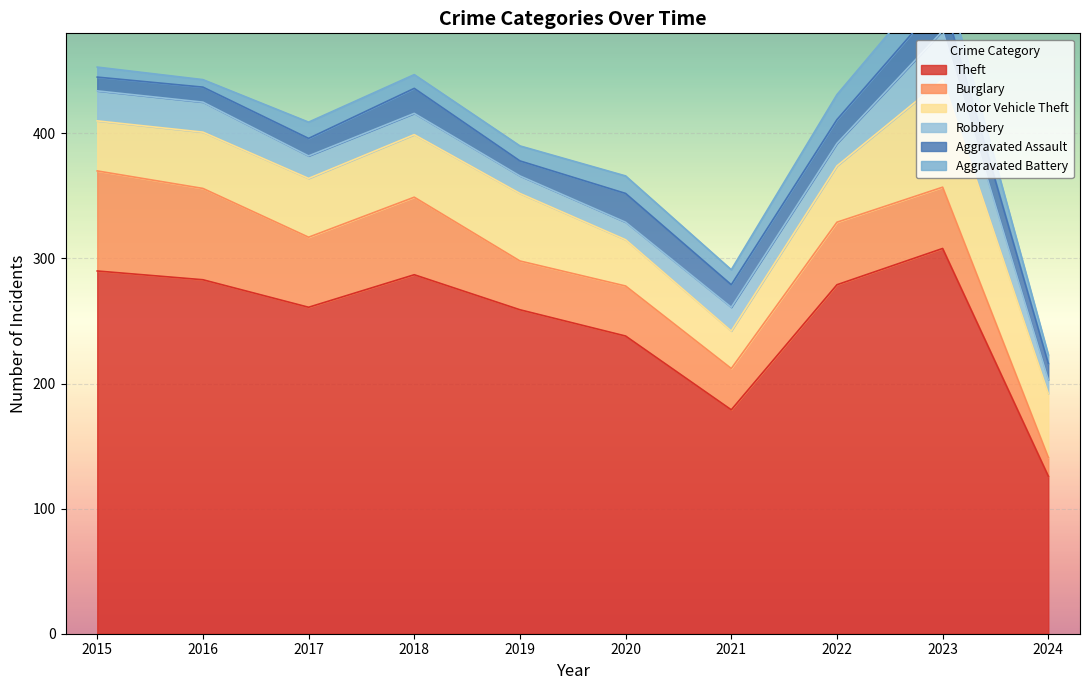

What are all the series names shown in the legend?

Theft, Burglary, Motor Vehicle Theft, Robbery, Aggravated Assault, Aggravated Battery